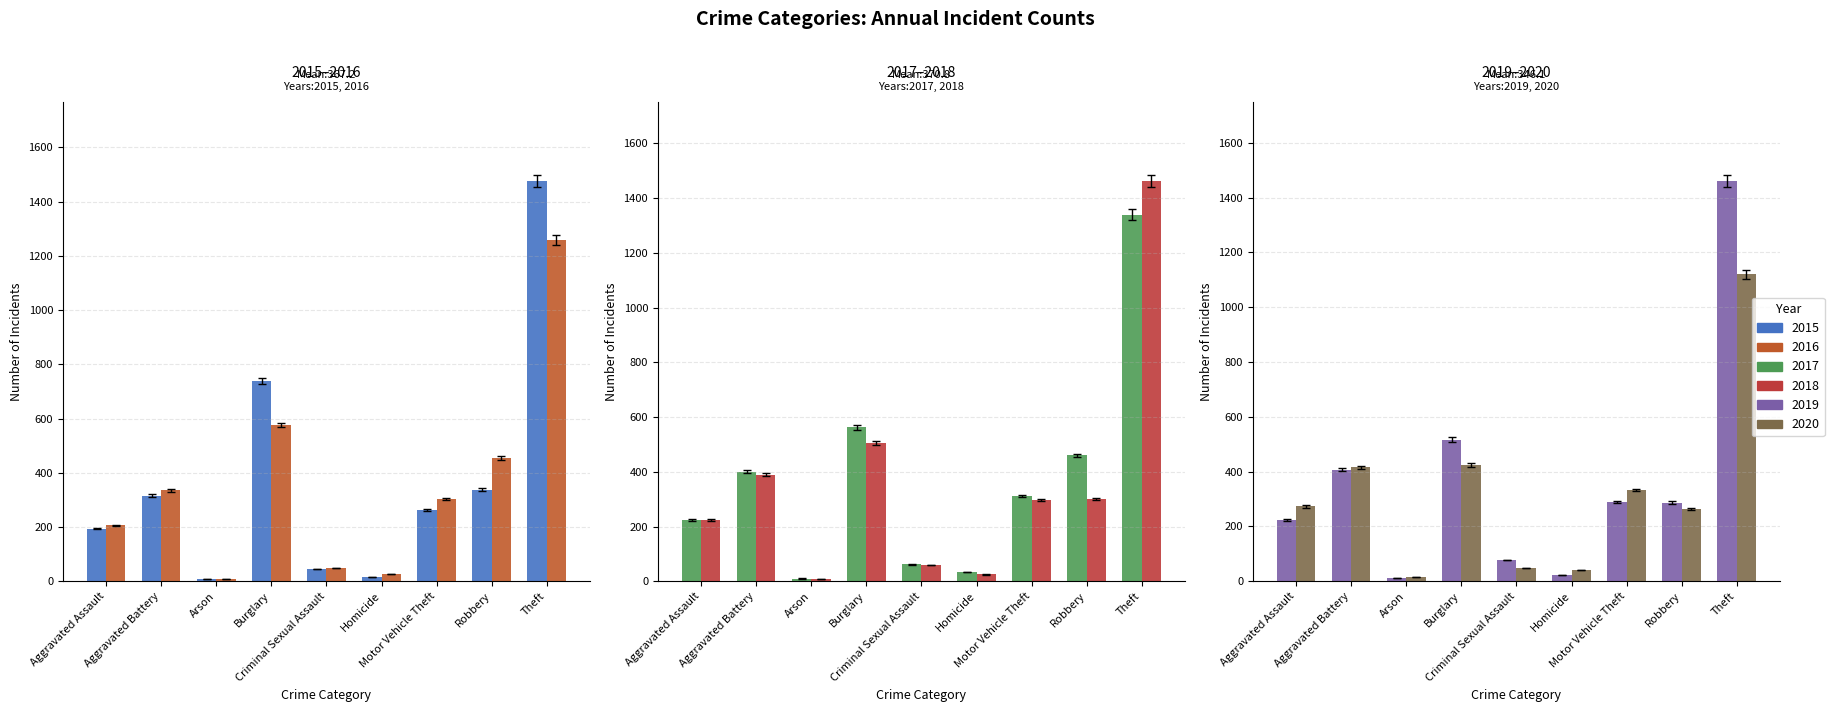

Is it true that 2015 equals 263 at Motor Vehicle Theft?

True